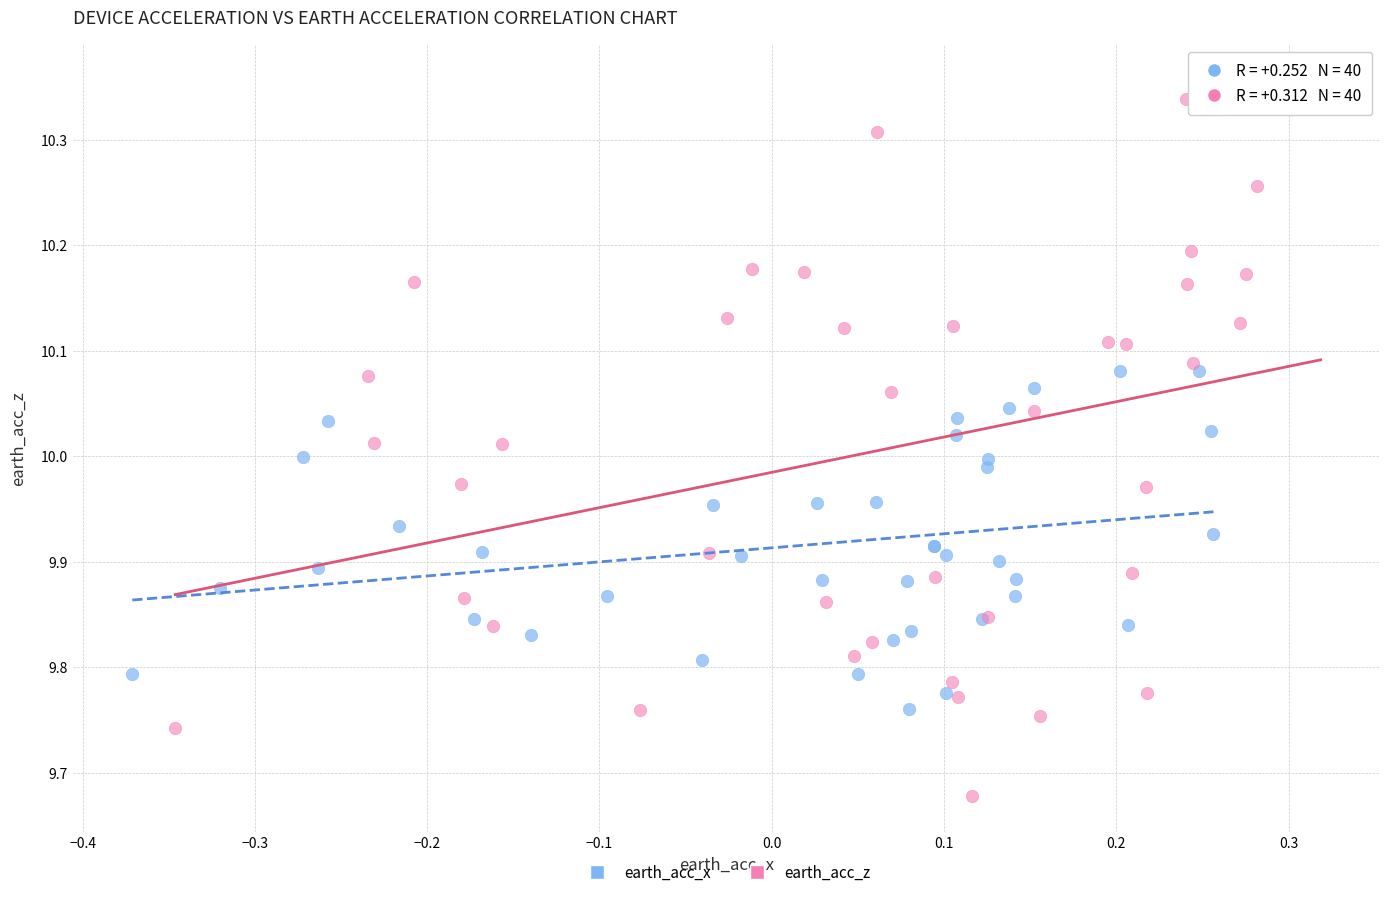

Which series reaches the minimum Y coordinate?

earth_acc_z